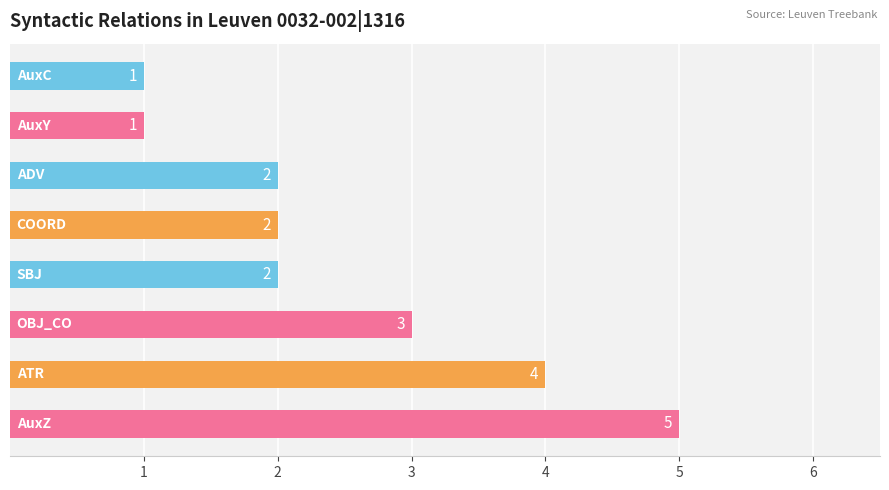

What is the difference between the maximum and minimum values?

4